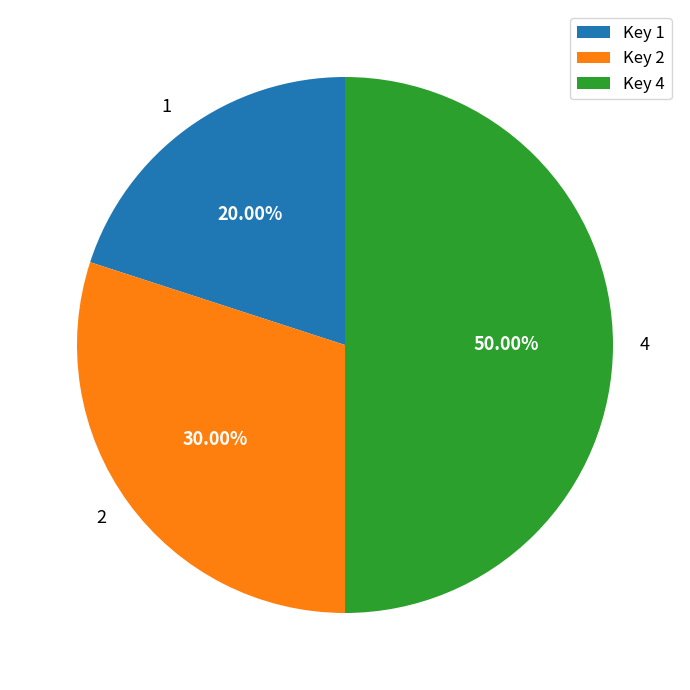

Count the number of slices in the pie.

3